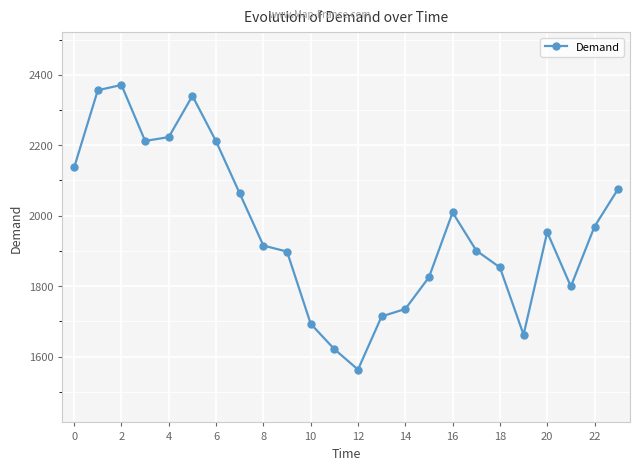

True or false: the data has more than 1 interior local peaks.

True